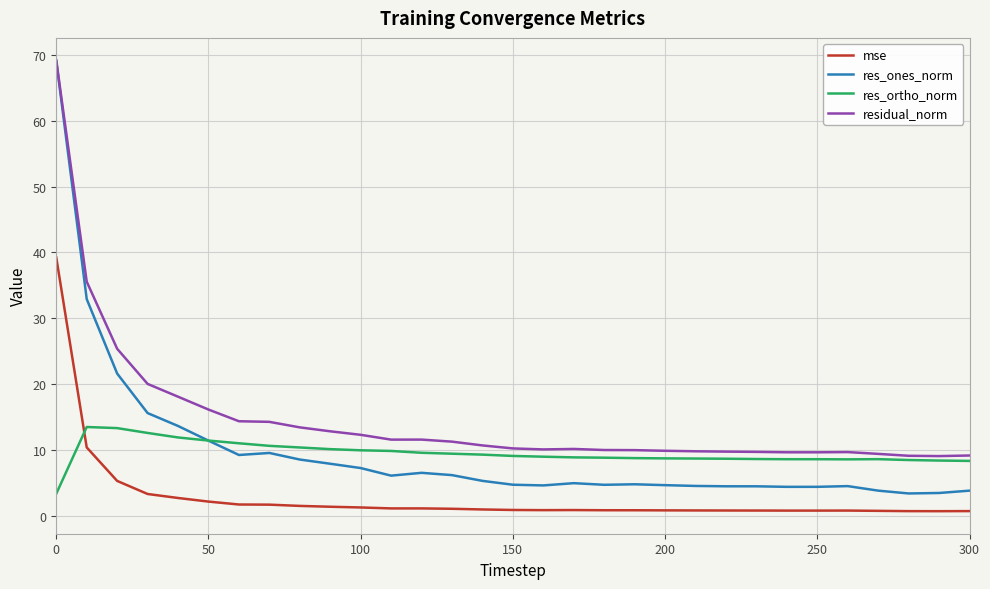

True or false: res_ortho_norm and mse intersect in this chart.

True